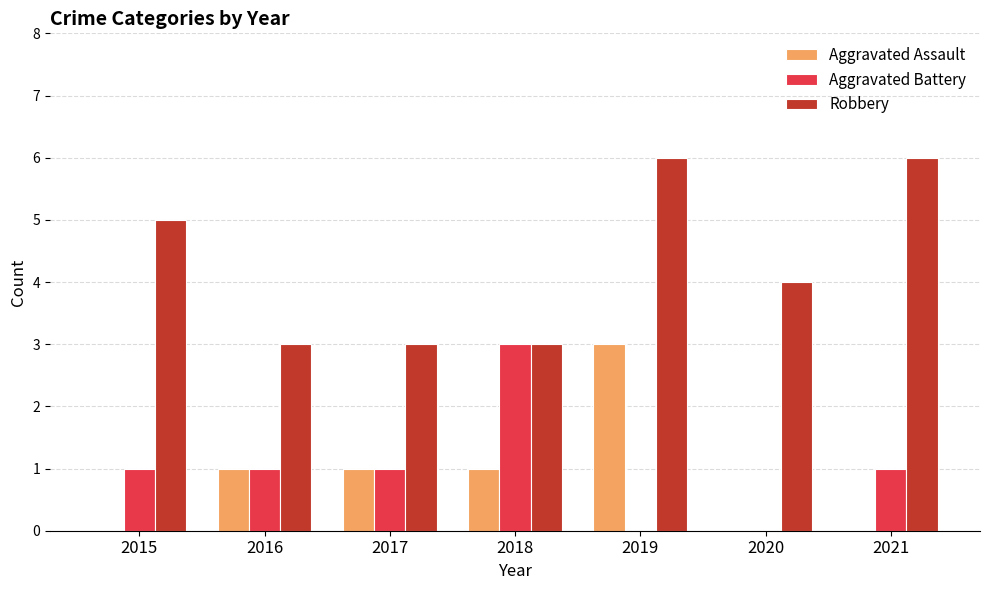

True or false: Aggravated Assault has a value of -1 at 2021.

False